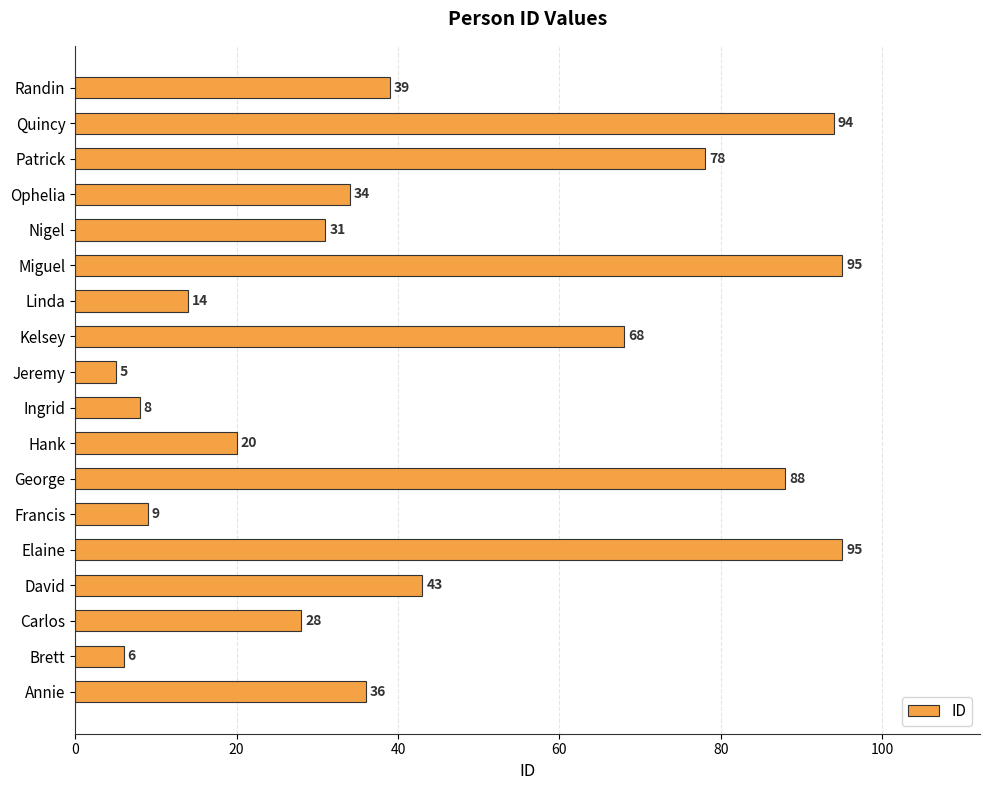

What is the sum of the values at Kelsey and Elaine?

163